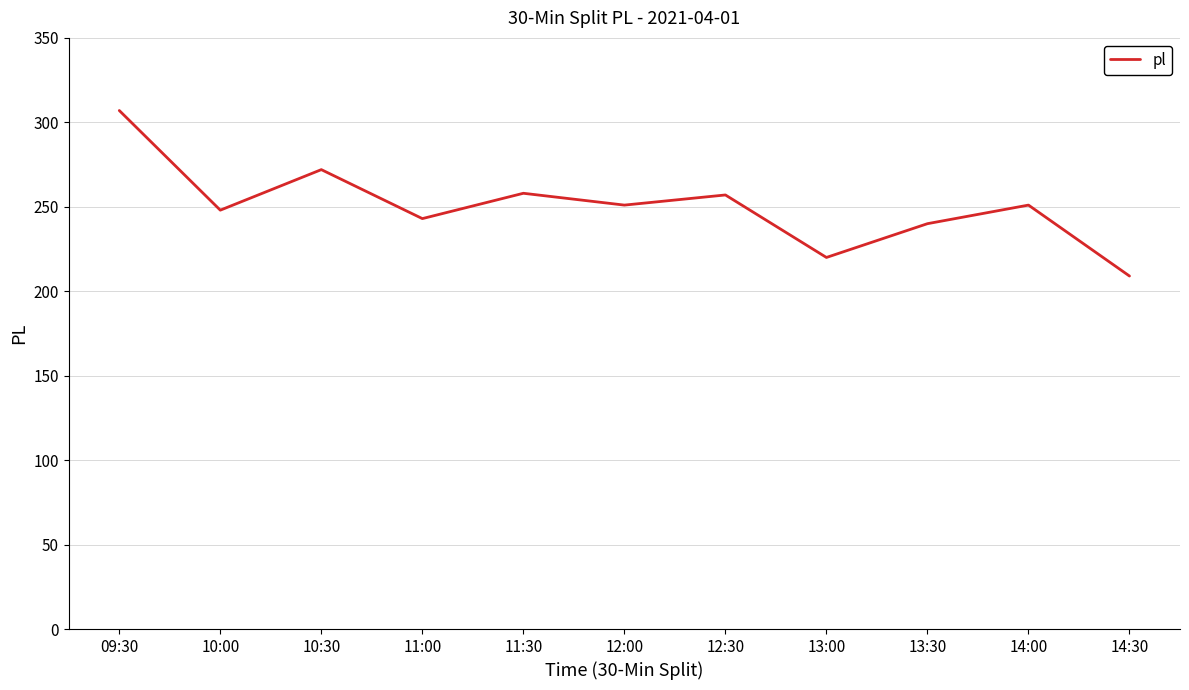

At which category does the data reach its first local valley?

10:00